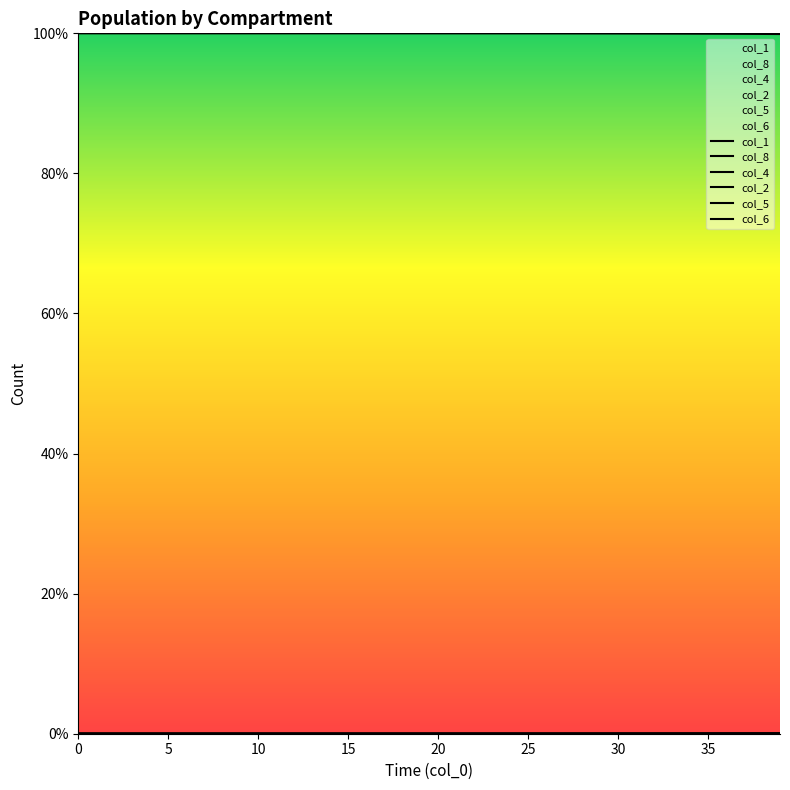

What is the difference between the maximum and second lowest values in the col_1 series?

0.1